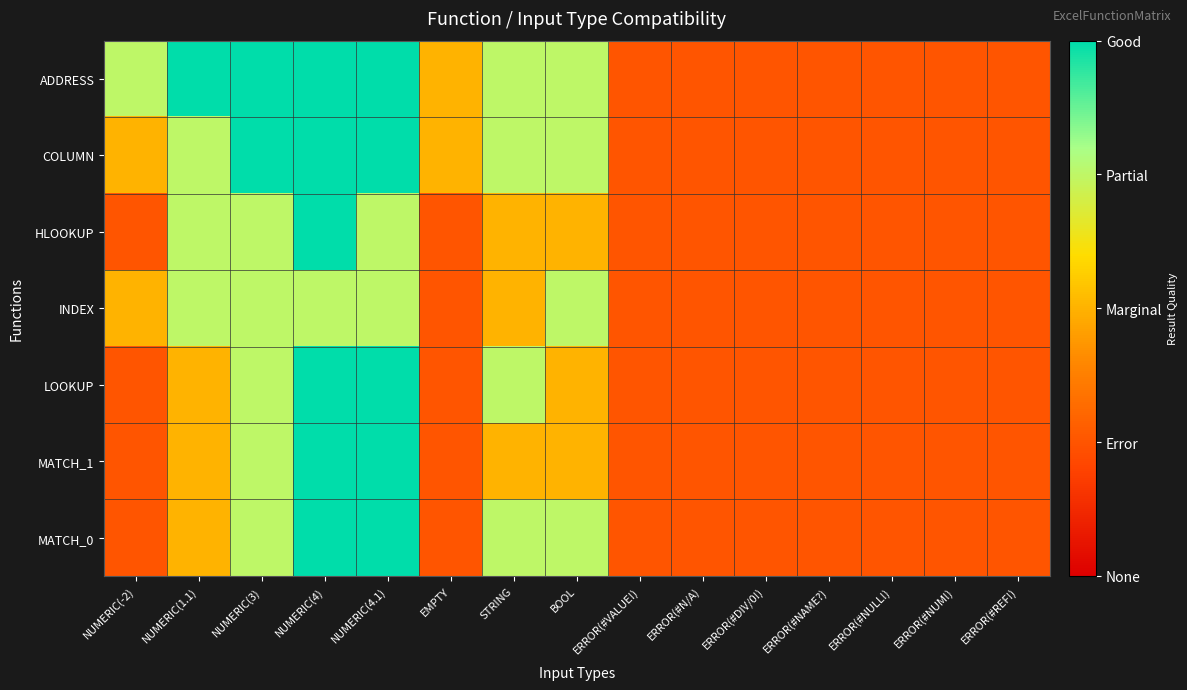

What is the total value across all series at ERROR(#VALUE!)?

7